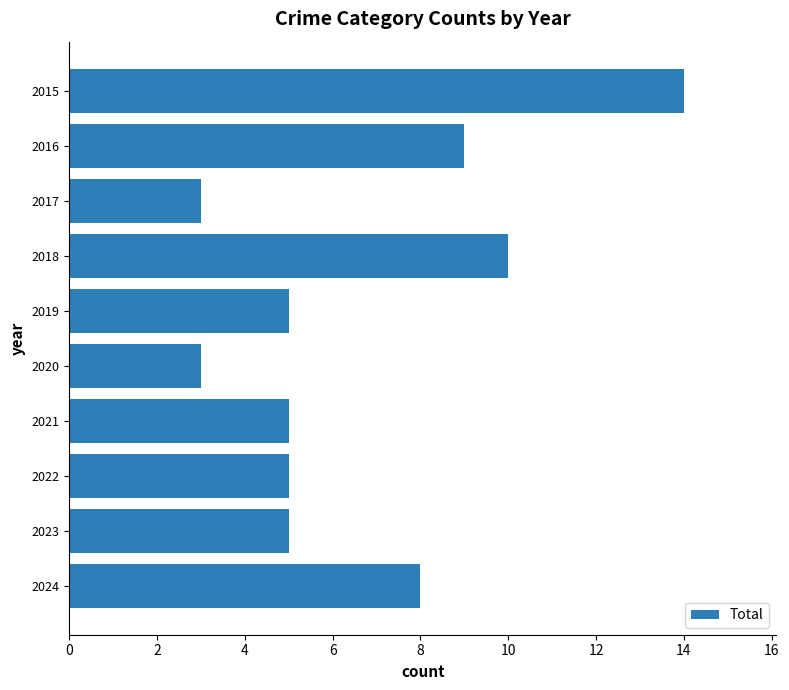

Count the number of data series in this chart.

1